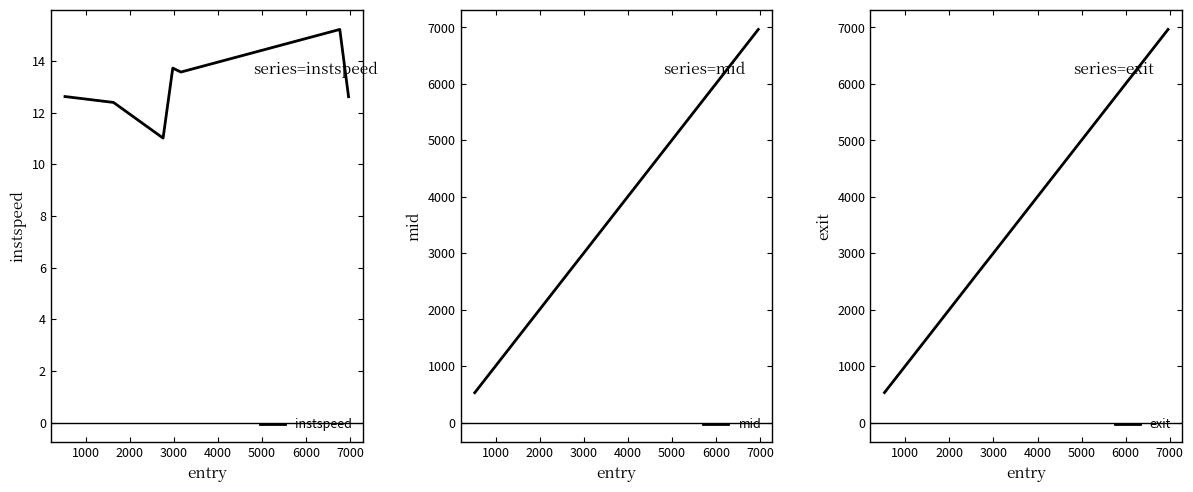

True or false: instspeed and exit cross at least once.

False